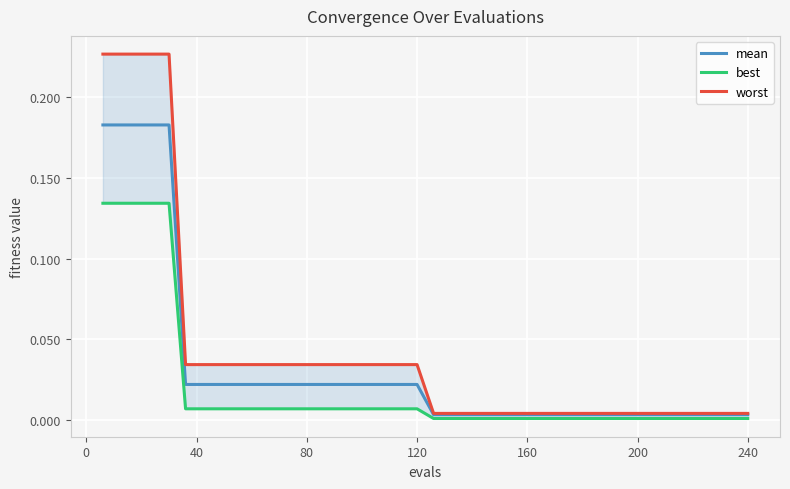

What are all the series names shown in the legend?

mean, best, worst